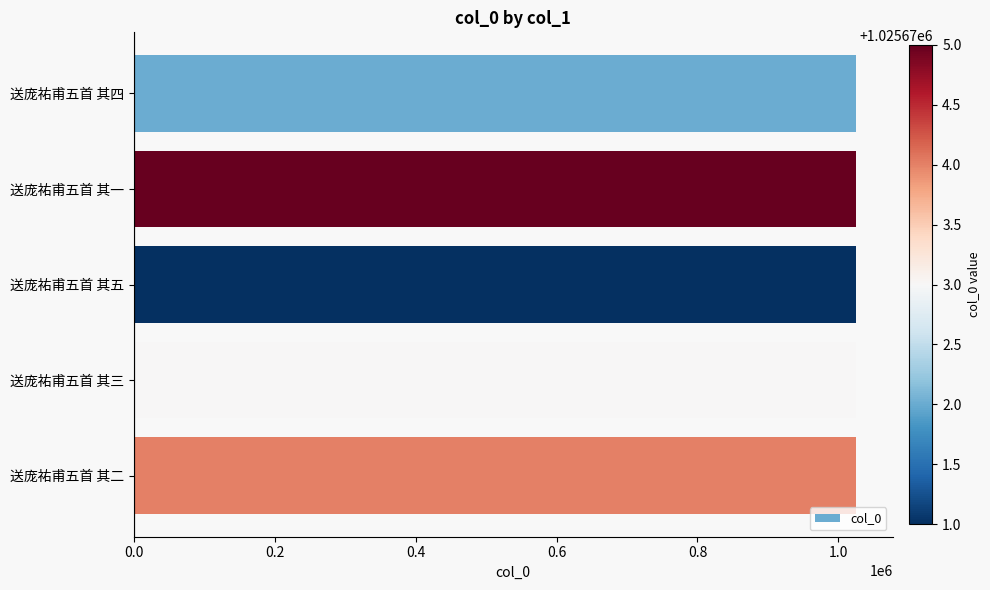

Approximately how many times larger is the value at 送庞祐甫五首 其二 compared to 送庞祐甫五首 其三?

1.0